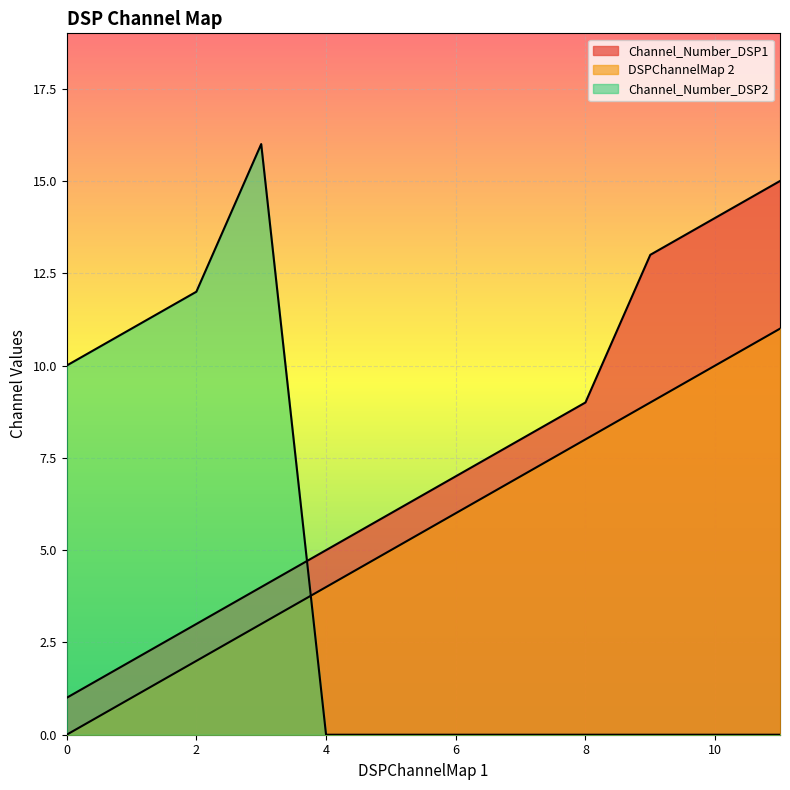

Rank the series by their maximum value, from lowest to highest.

DSPChannelMap 2, Channel_Number_DSP1, Channel_Number_DSP2